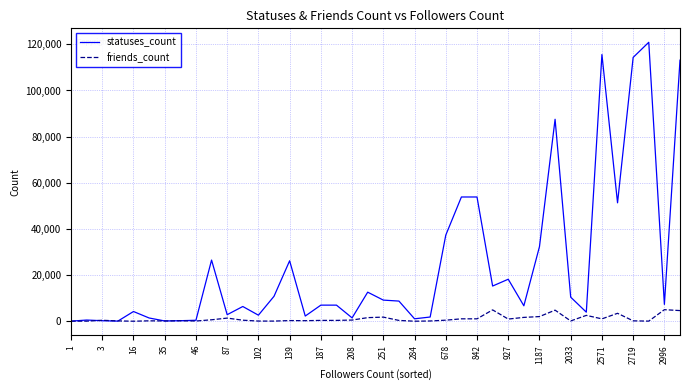

Which series has the widest spread of values?

statuses_count